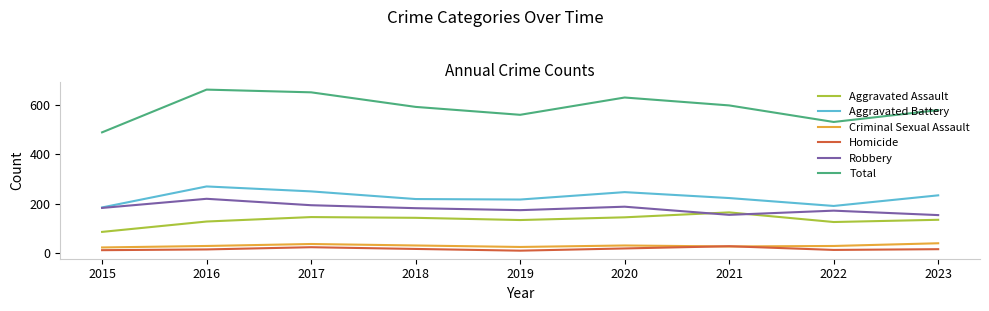

What is the difference between the maximum and minimum values in the Homicide series?

18